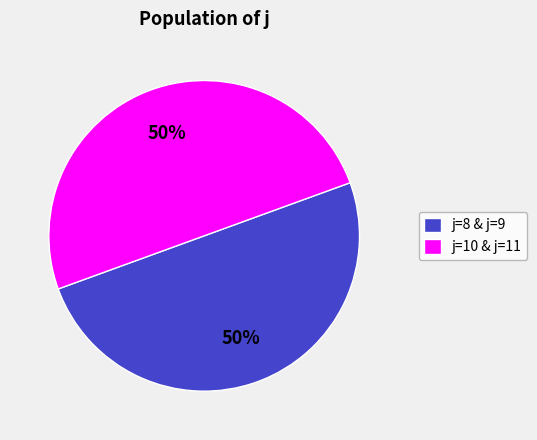

Is the sum of j=10 & j=11 and j=8 & j=9 greater than half?

Yes